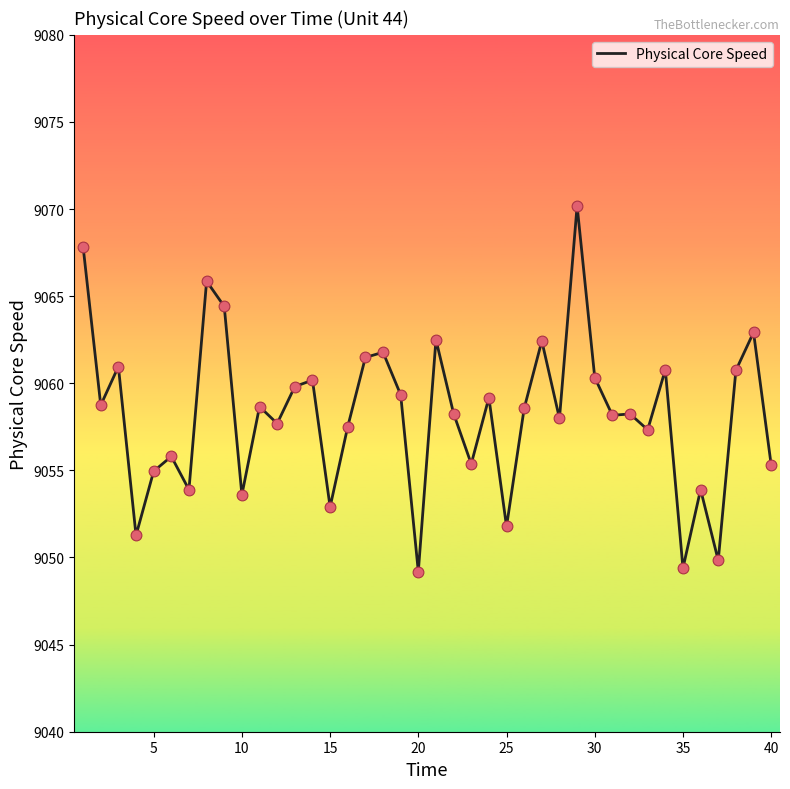

What is the difference between the maximum and minimum values?

21.0